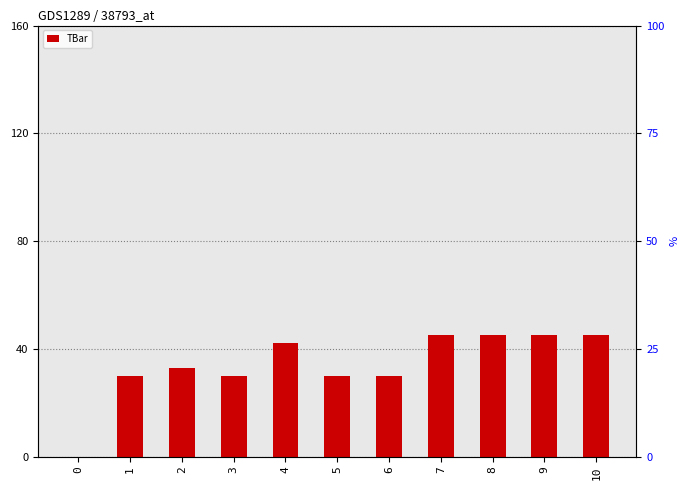

What is the difference between the values at 8 and 5?

15.0